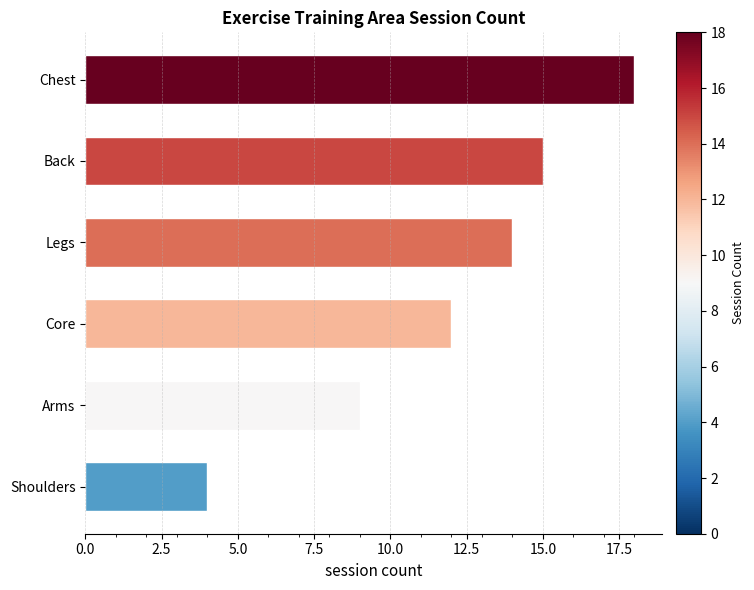

Rank the categories by value from highest to lowest.

Chest, Back, Legs, Core, Arms, Shoulders